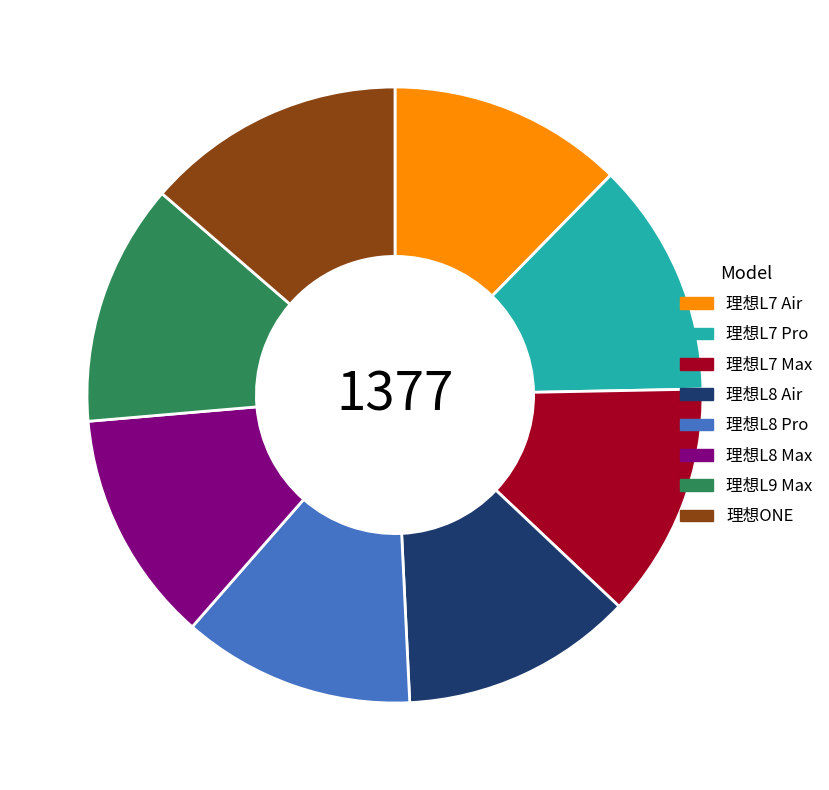

Approximately how many times larger is the value at 理想L8 Max compared to 理想L9 Max?

1.0